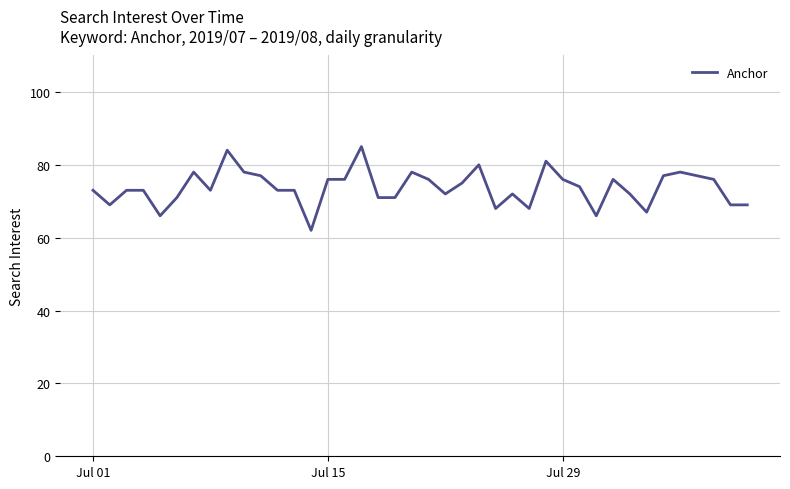

What is the smallest value displayed?

62